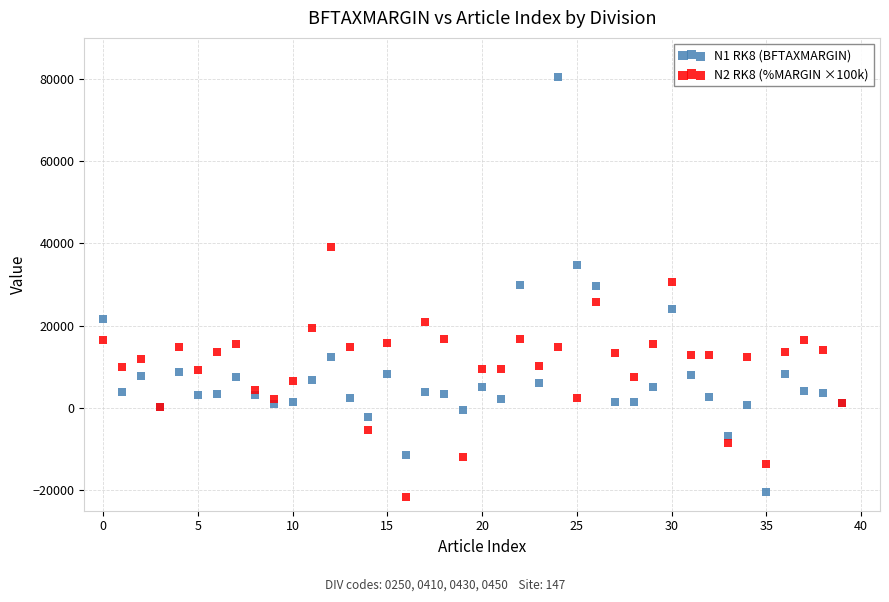

Which series has the largest Y range (max minus min)?

N1 RK8 (BFTAXMARGIN)